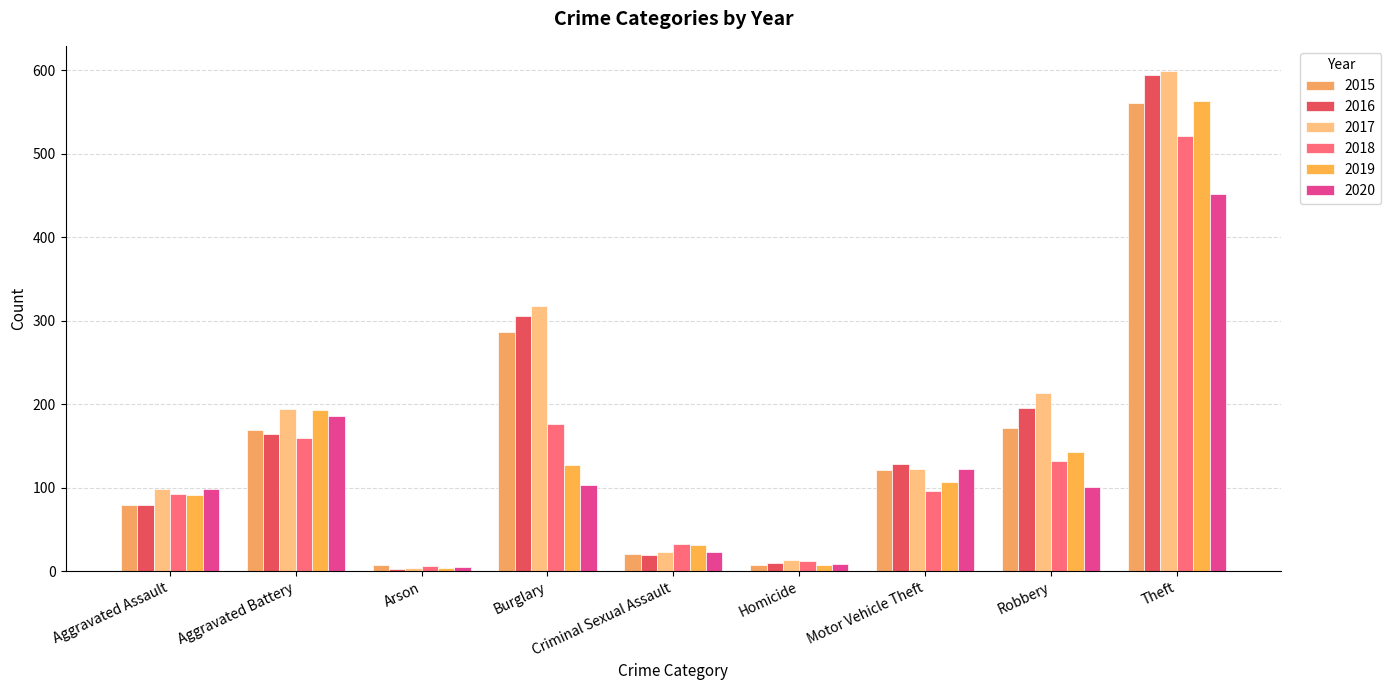

Does the chart contain stacked bars?

No